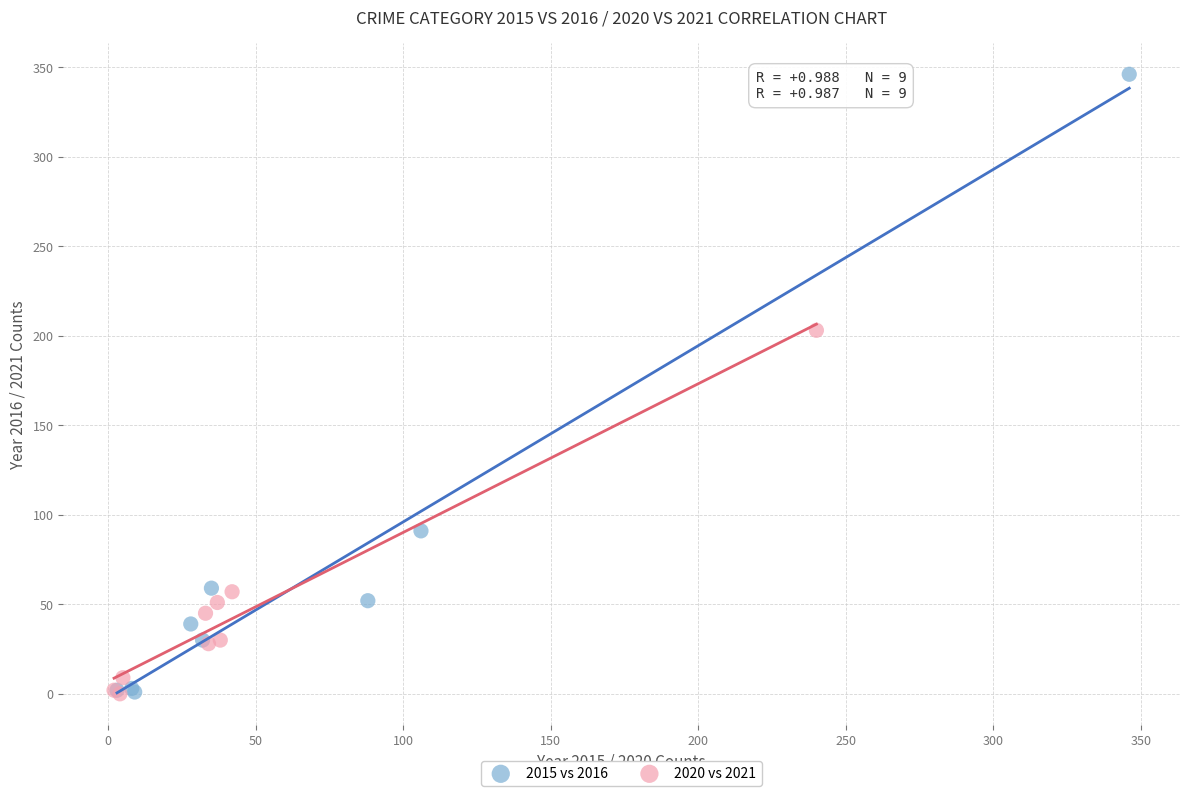

Which series contains the highest Y value?

2015 vs 2016